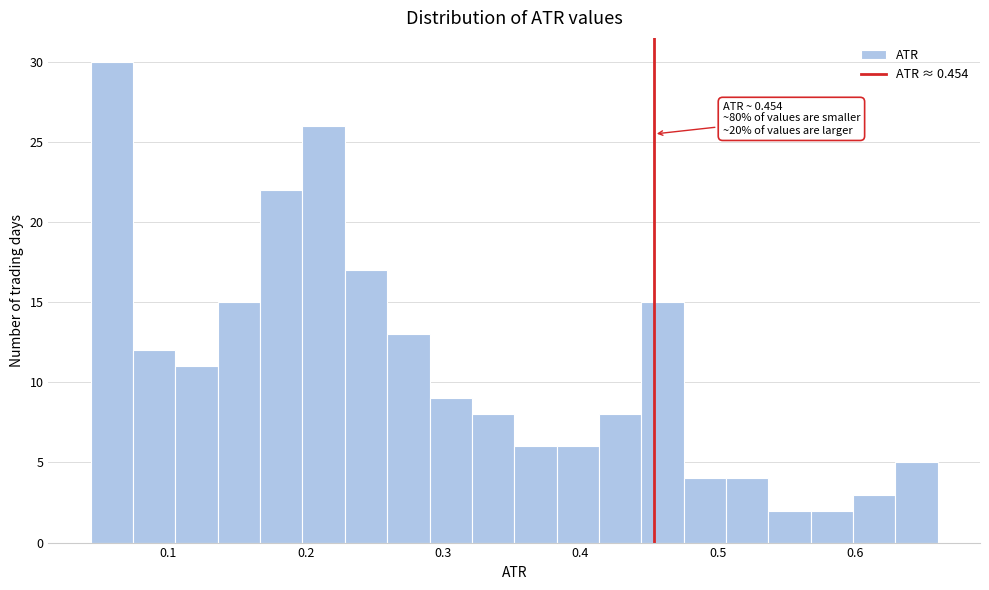

Read against the x-axis, roughly where is the centre of the tallest bar?

0.06